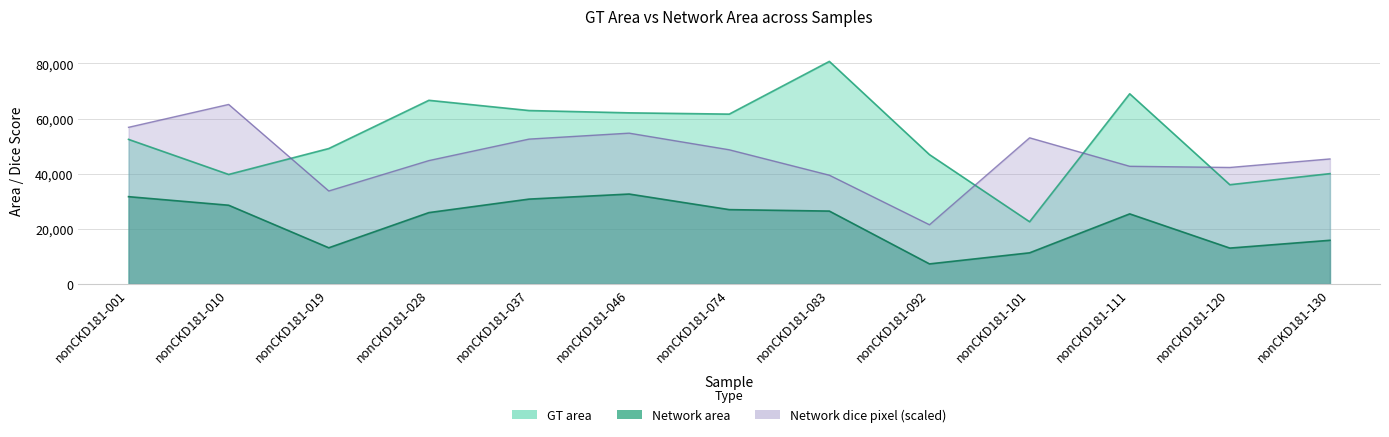

True or false: Network area and Network dice pixel cross at least once.

False